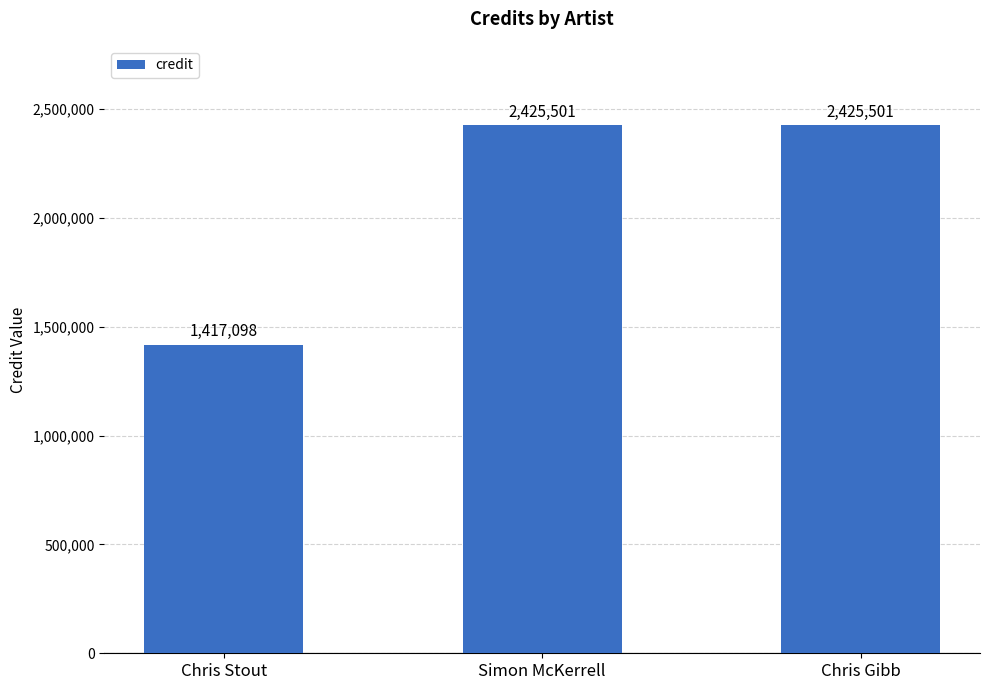

What is the sum of the values at Chris Stout and Simon McKerrell?

3842599